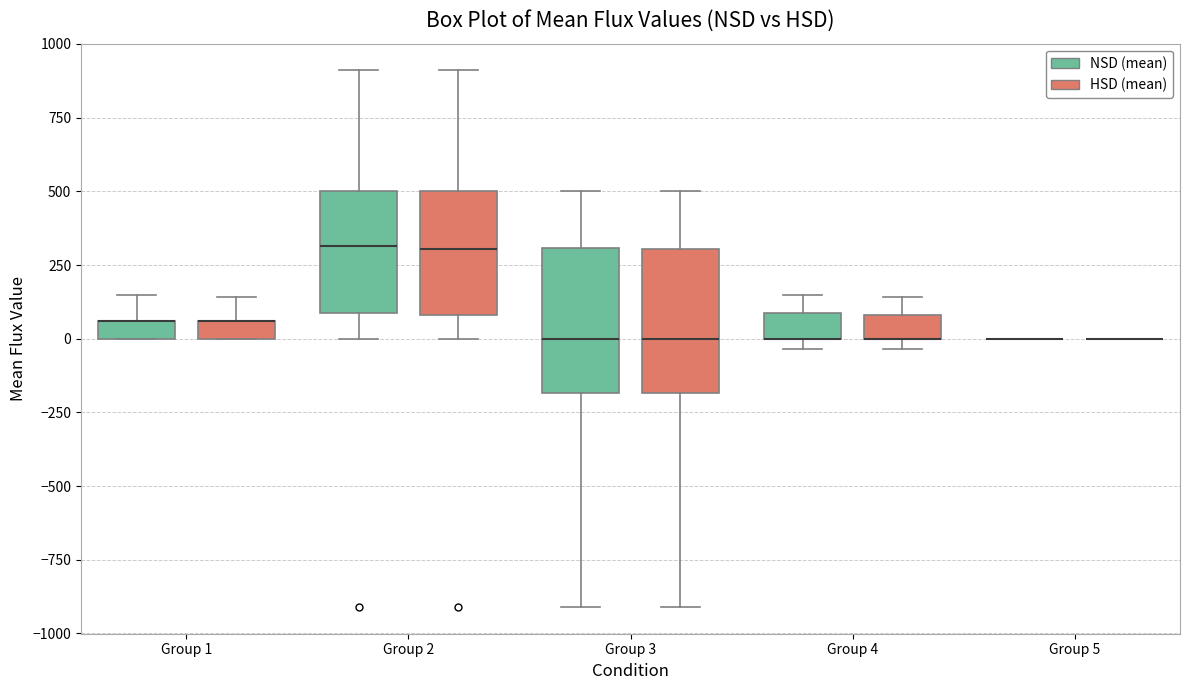

Where is the upper edge of the box for Group 4 (HSD (mean)) on the y-axis? The values are not printed on the chart, so give them approximately, as read against the axis.

100